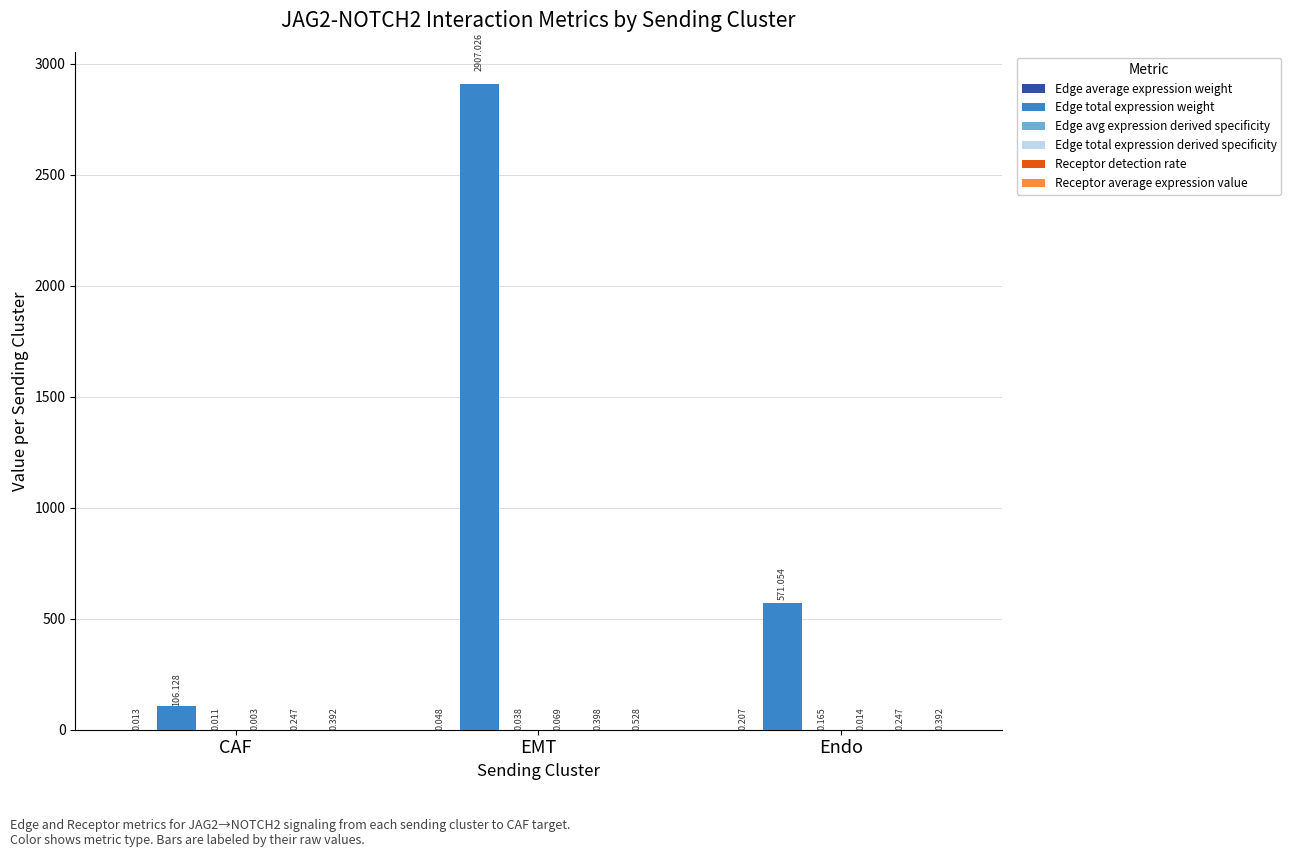

Where does the Edge total expression weight series first go above 571?

EMT